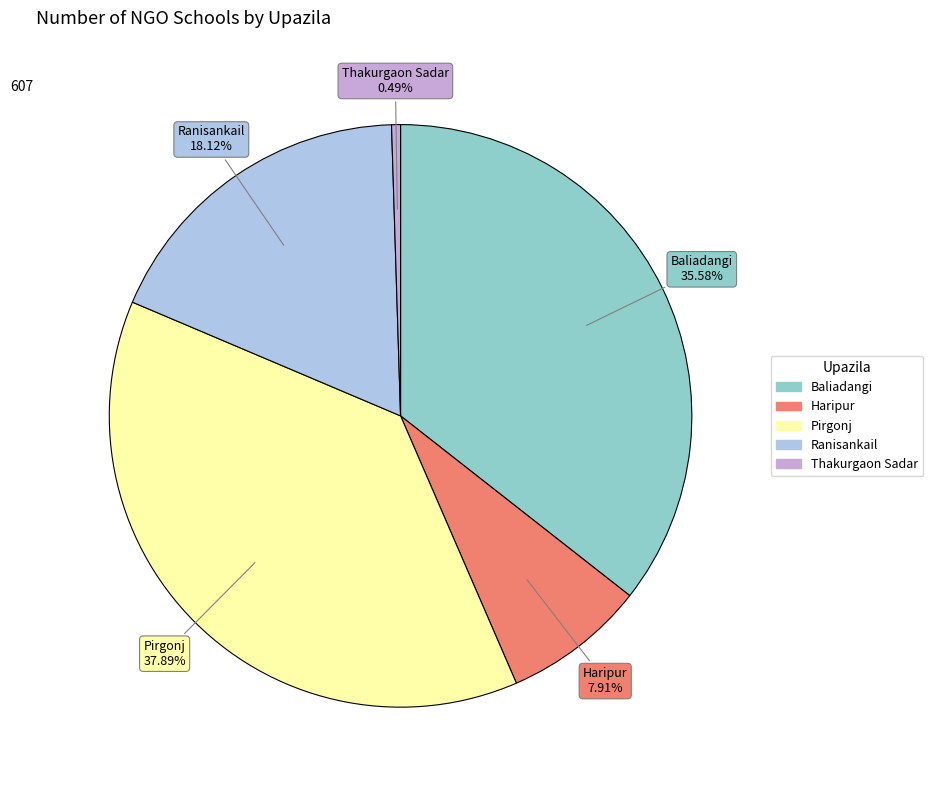

Rank the categories by value from lowest to highest.

Thakurgaon Sadar, Haripur, Ranisankail, Baliadangi, Pirgonj